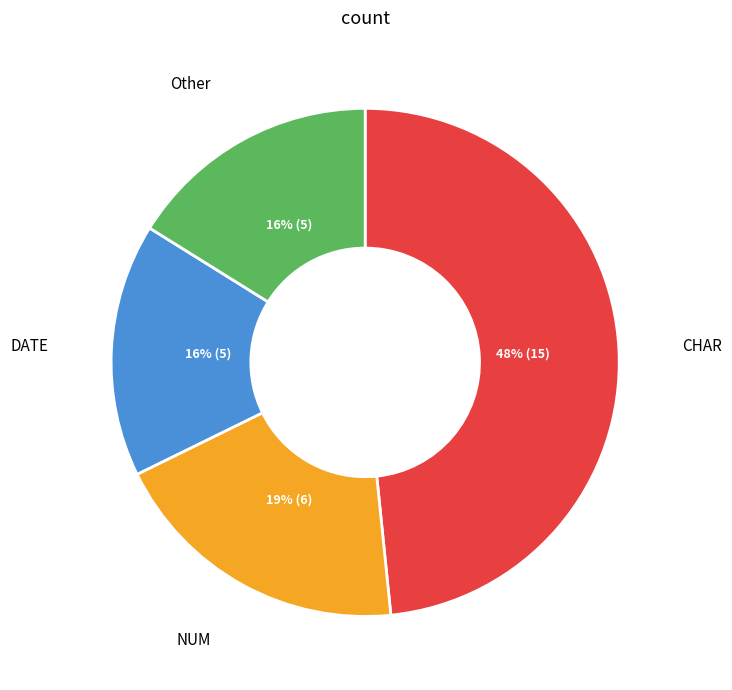

Which slice is the largest?

CHAR